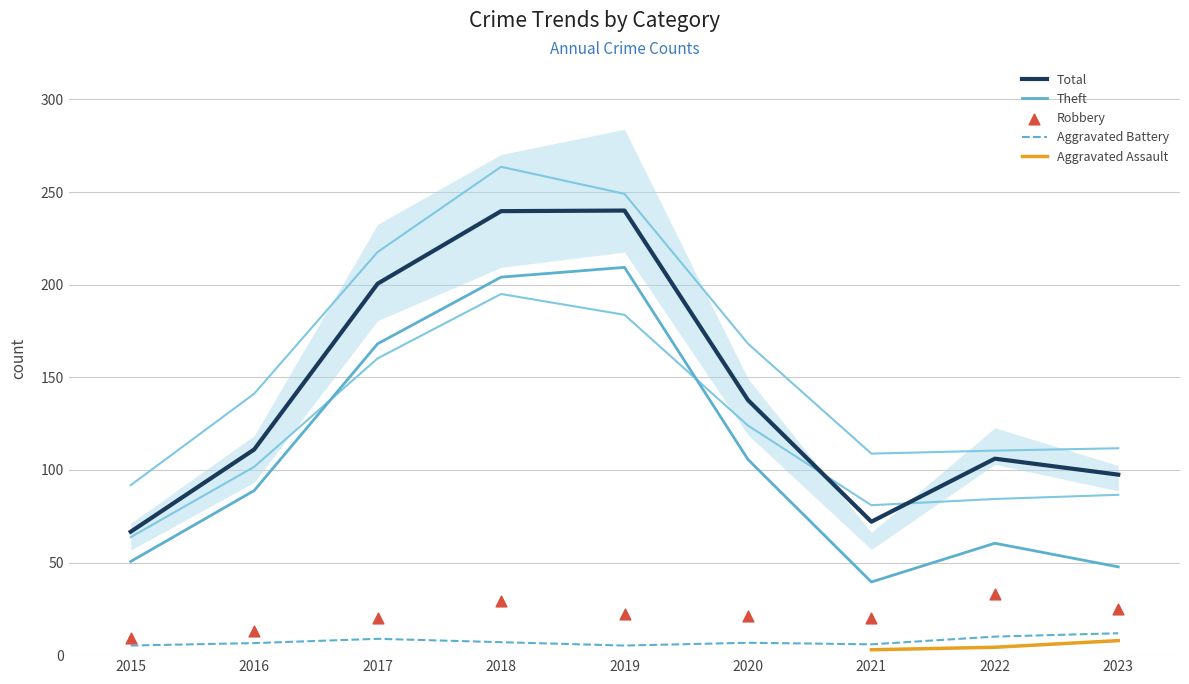

Which series contains the highest Y value?

Total